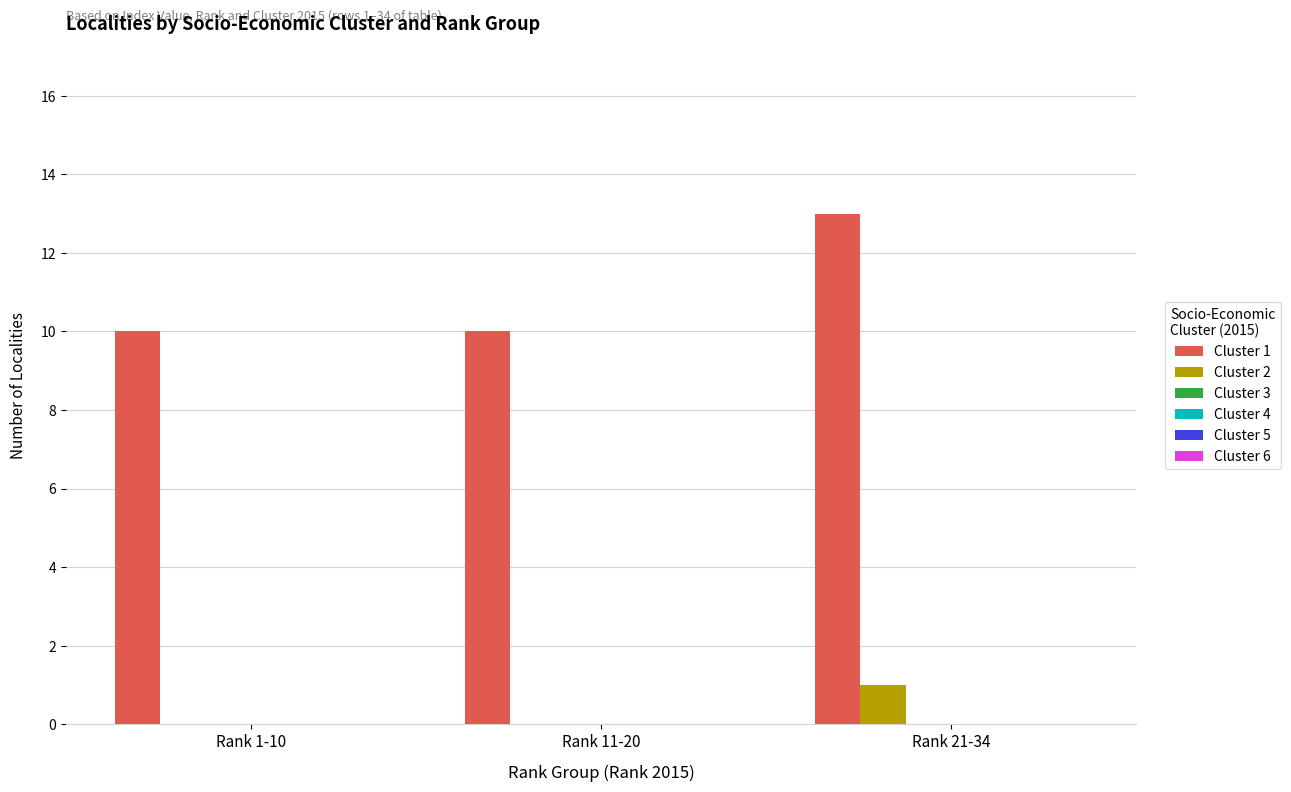

What is the maximum value for Cluster 2?

1